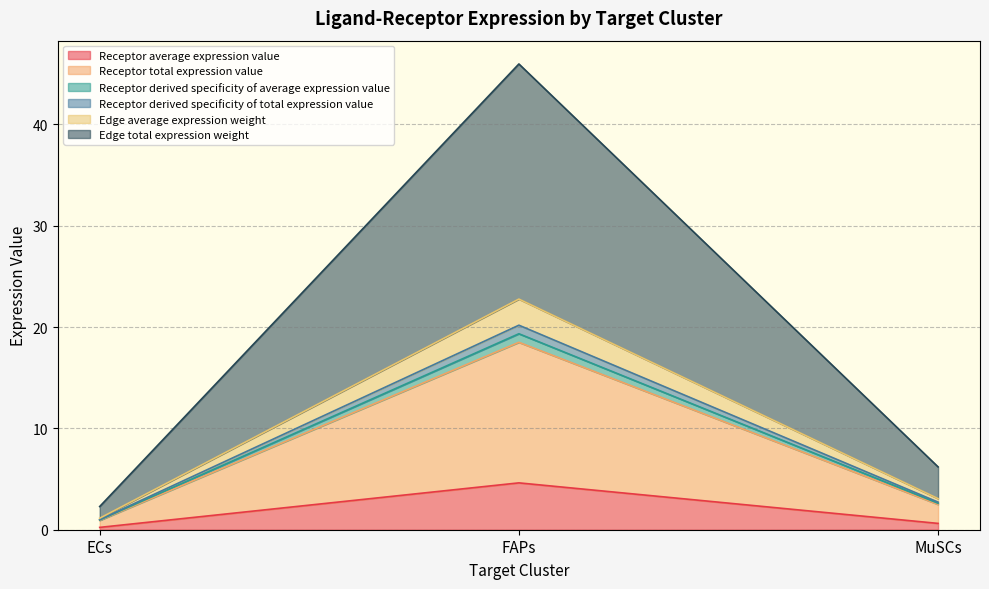

How many series are shown in this chart?

6